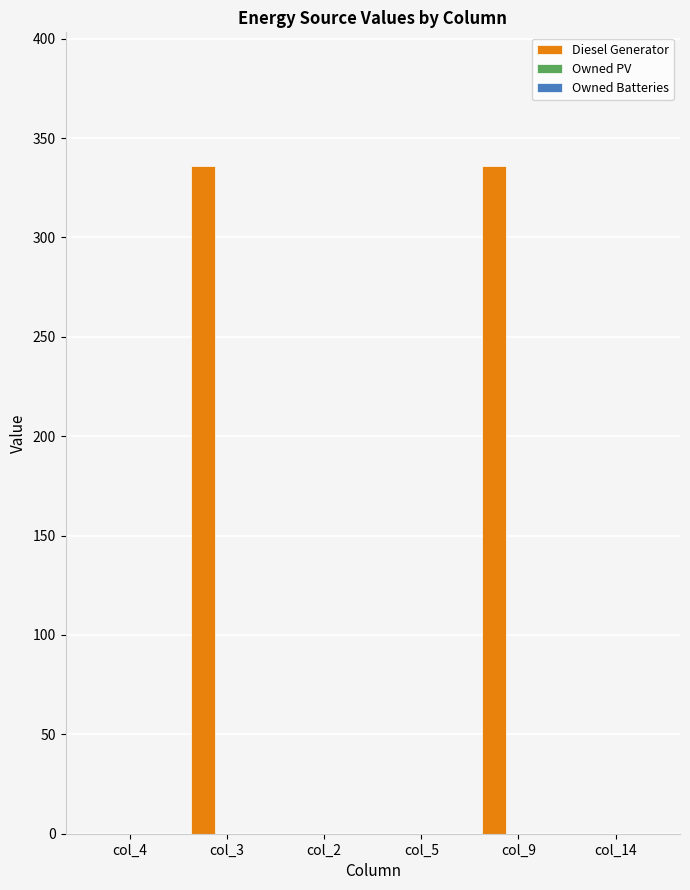

What is the maximum value shown in the chart?

336